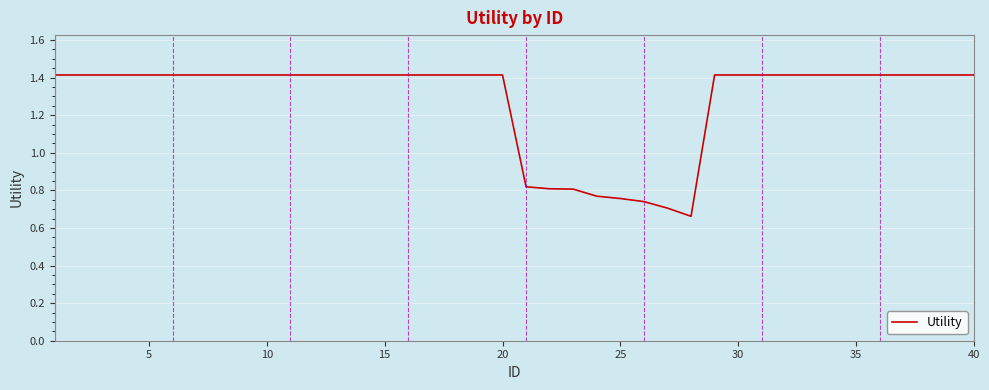

What is the greatest value displayed?

1.4